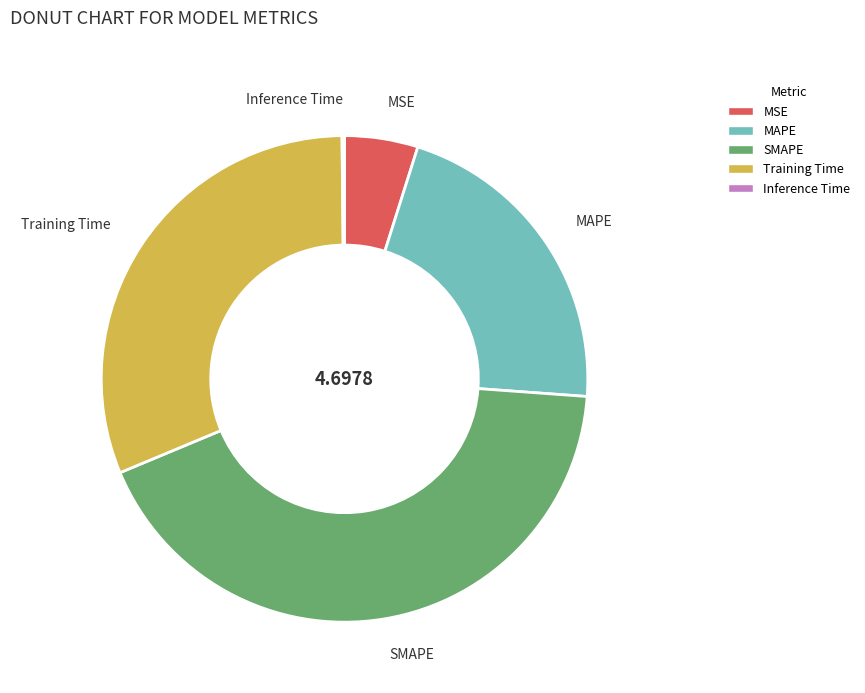

Between MAPE and Training Time, which is larger?

Training Time